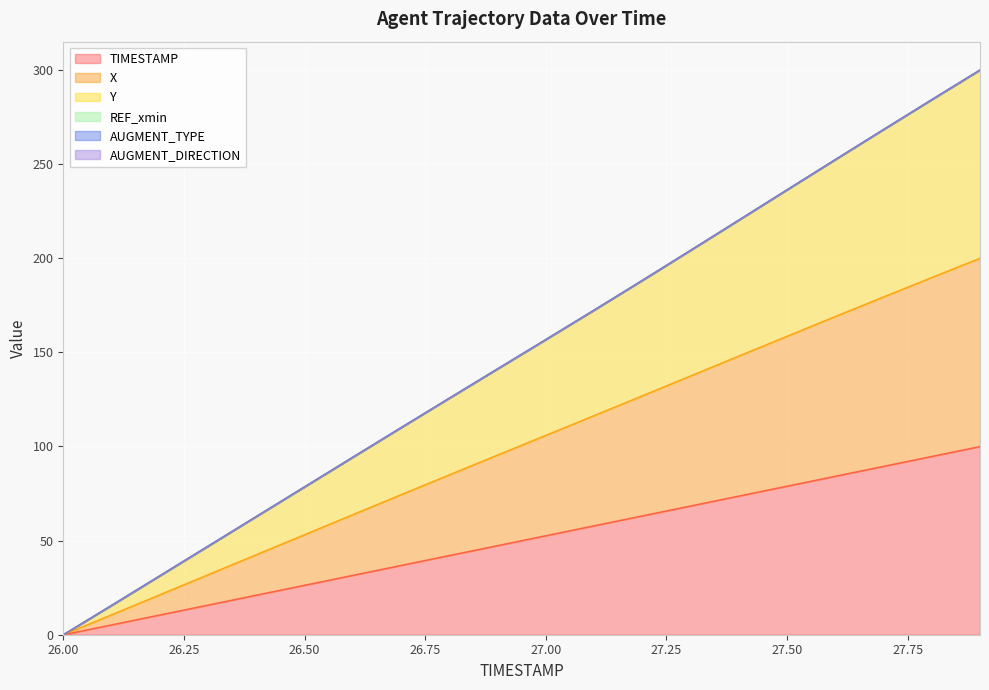

Reading left to right, what are all the values shown in this chart?

TIMESTAMP: 0.0	5.3	10.5	15.8	21.1	26.3	31.6	36.8	42.1	47.4	52.6	57.9	63.2	68.4	73.7	78.9	84.2	89.5	94.7	100.0
X: 0.0	10.6	21.2	31.9	42.5	53.2	63.8	74.4	84.9	95.4	105.9	116.4	126.9	137.5	148.0	158.5	169.0	179.4	189.8	200.0
Y: 0.0	15.6	31.3	47.1	62.8	78.6	94.3	110.0	125.7	141.2	156.8	172.4	188.2	204.2	220.3	236.3	252.4	268.4	284.2	300.0